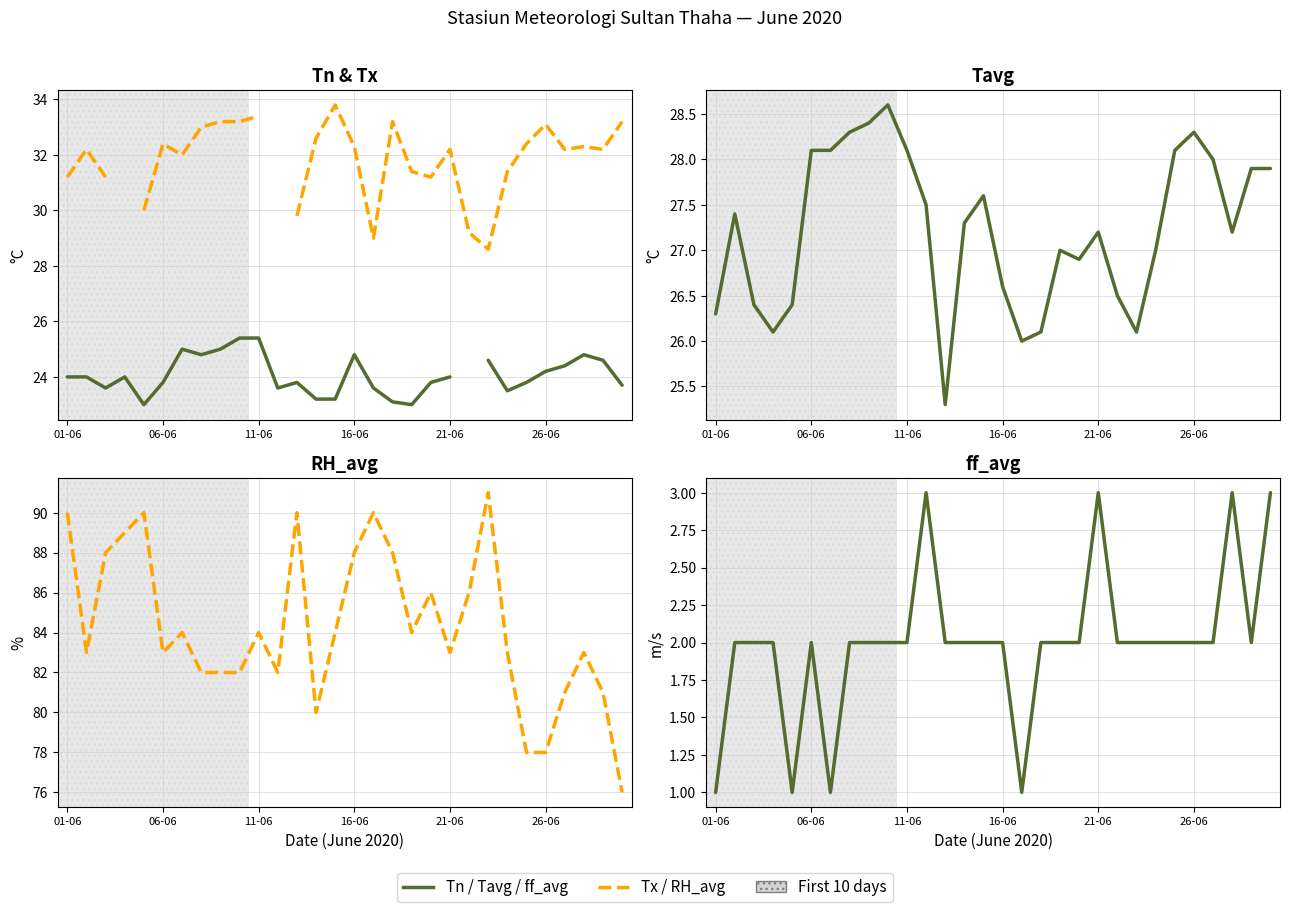

What is the difference between the highest and lowest values at 26-06?

76.0